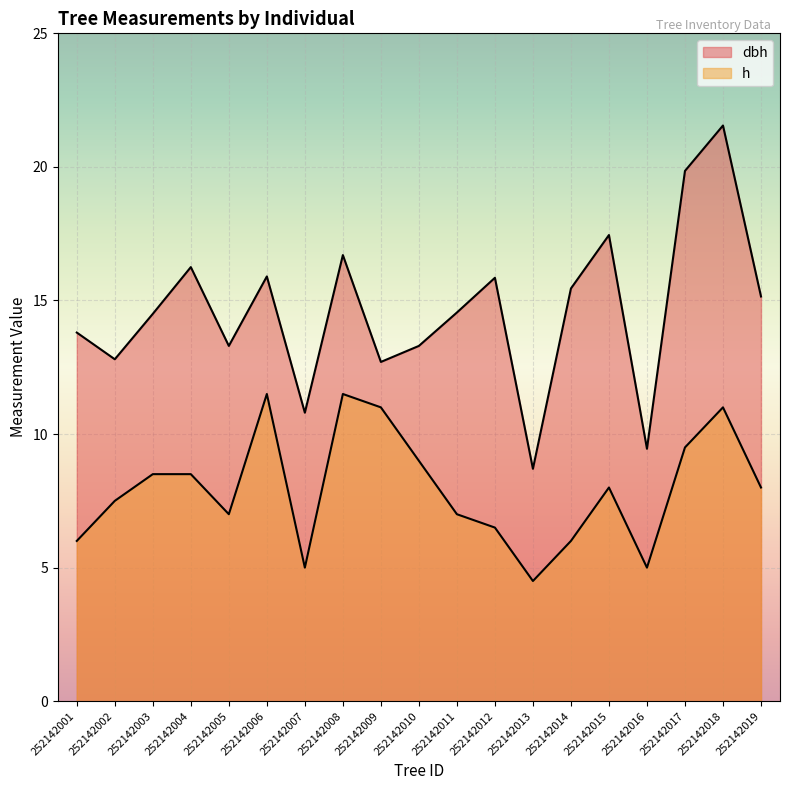

True or false: h and dbh intersect in this chart.

False